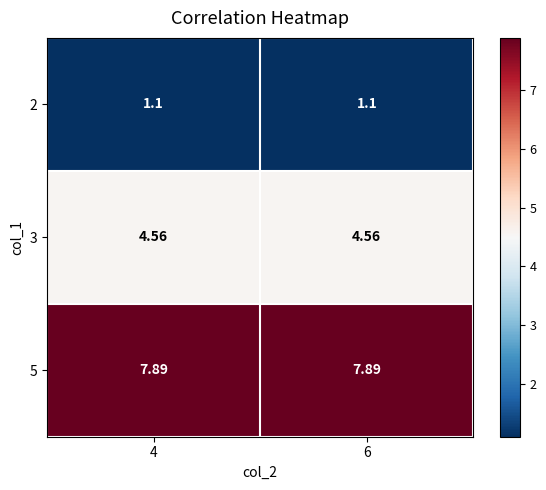

Is the value of 2 at 4 greater than the value of 5 at 4?

No